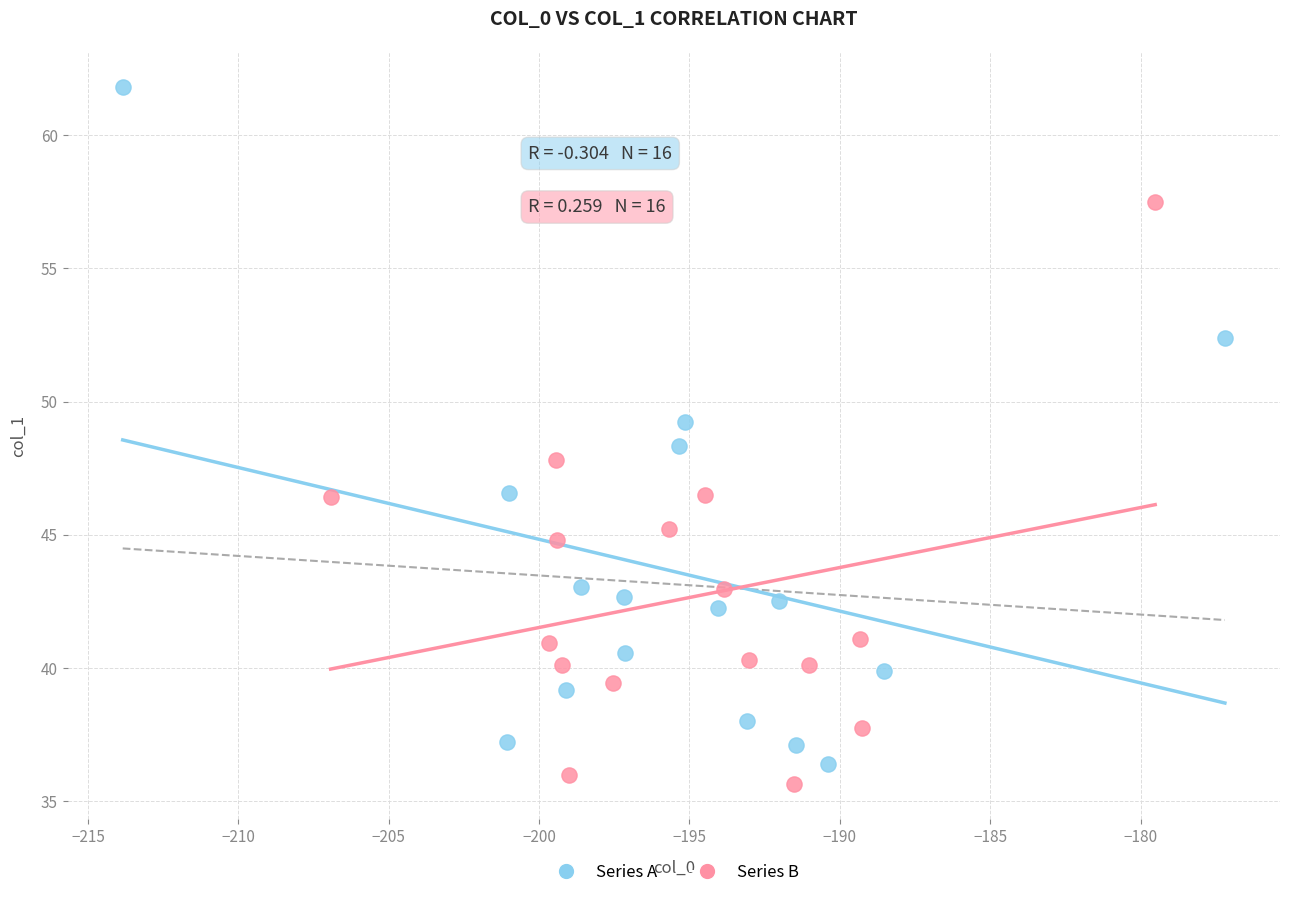

Which series has the largest Y range (max minus min)?

Series A